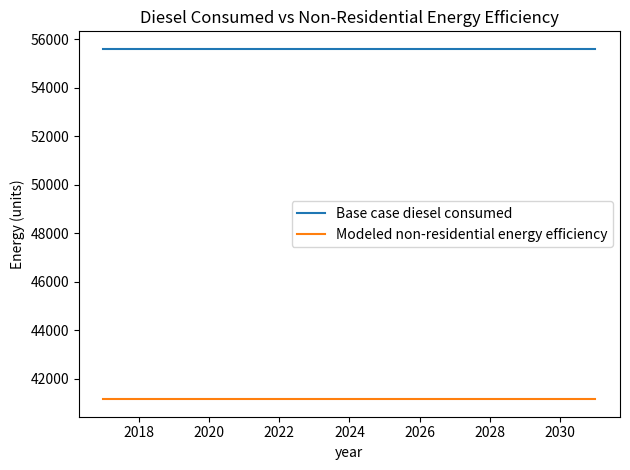

True or false: Base case diesel consumed and Modeled non-residential energy efficiency cross at least once.

False